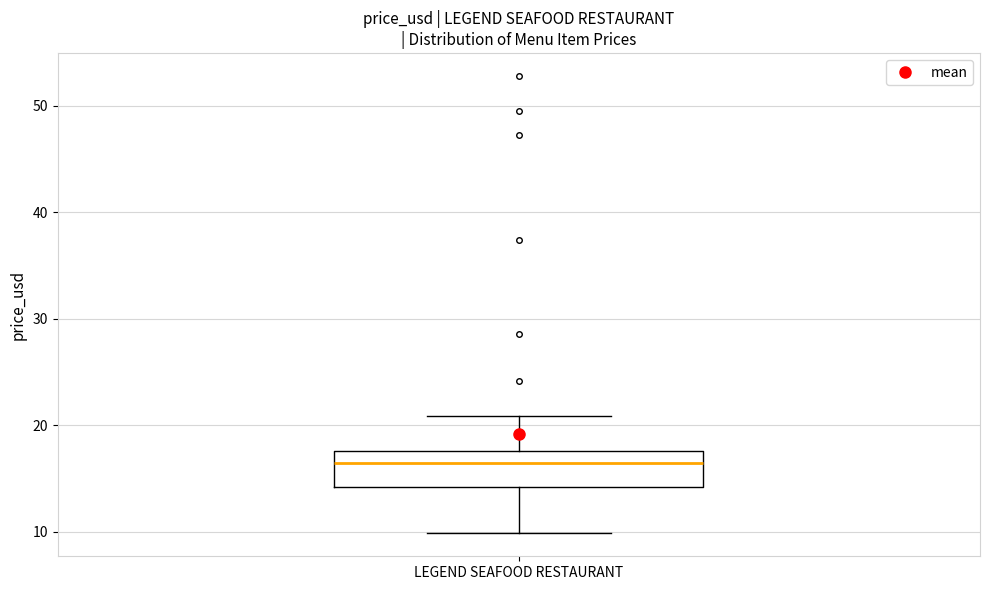

Transcribe this box plot: give where the median line is, the range the box spans, and where the two whiskers end, as read against the y-axis. The values are not printed on the chart, so give them approximately, as read against the axis.

median 16, box 14 to 18, whiskers 10 to 21